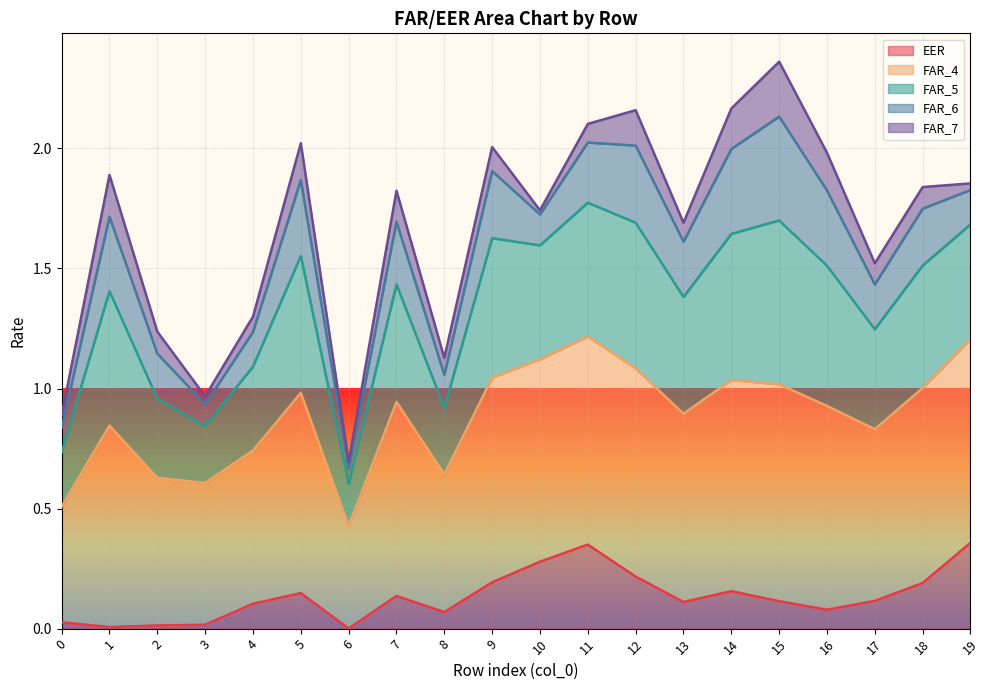

At which category is the sum across all series the highest?

15